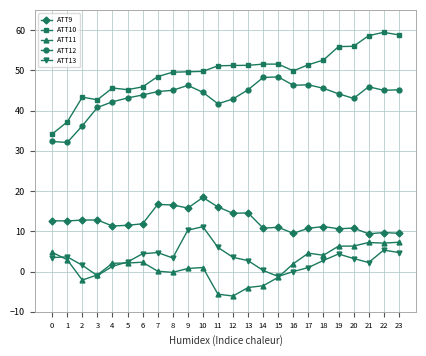

What is the average value of the ATT11 series?

1.5